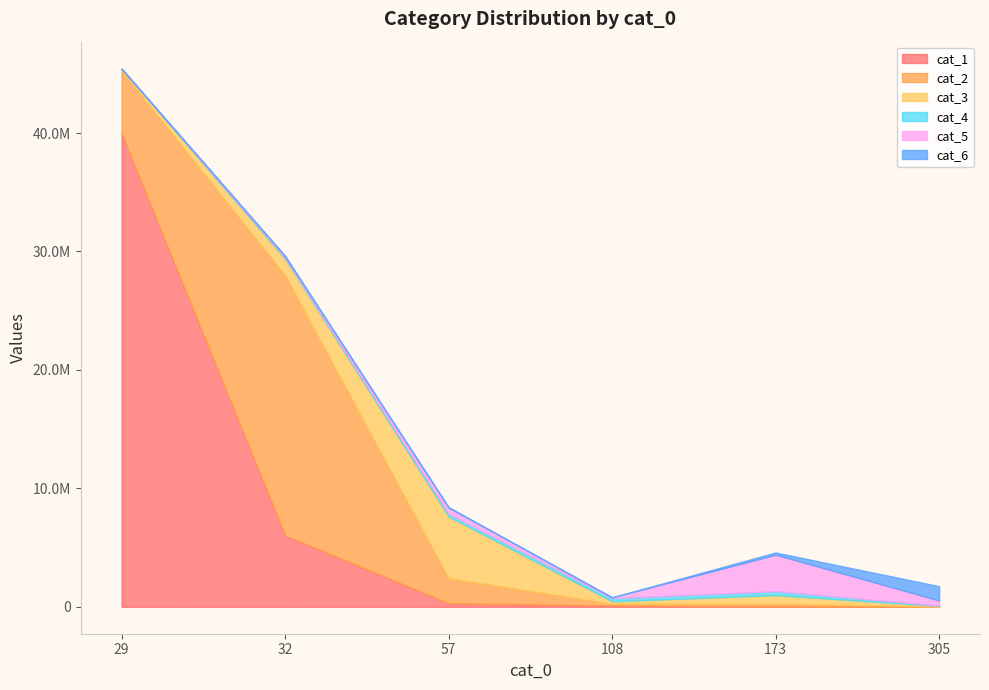

Where is the first local minimum for cat_3?

108